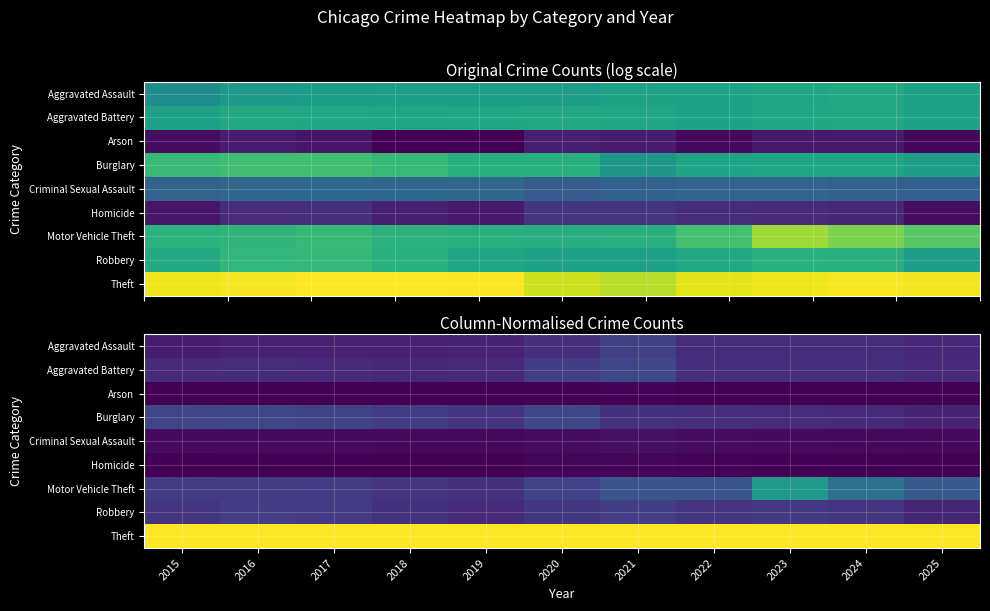

Which series changed the most between 2015 and 2018?

Burglary